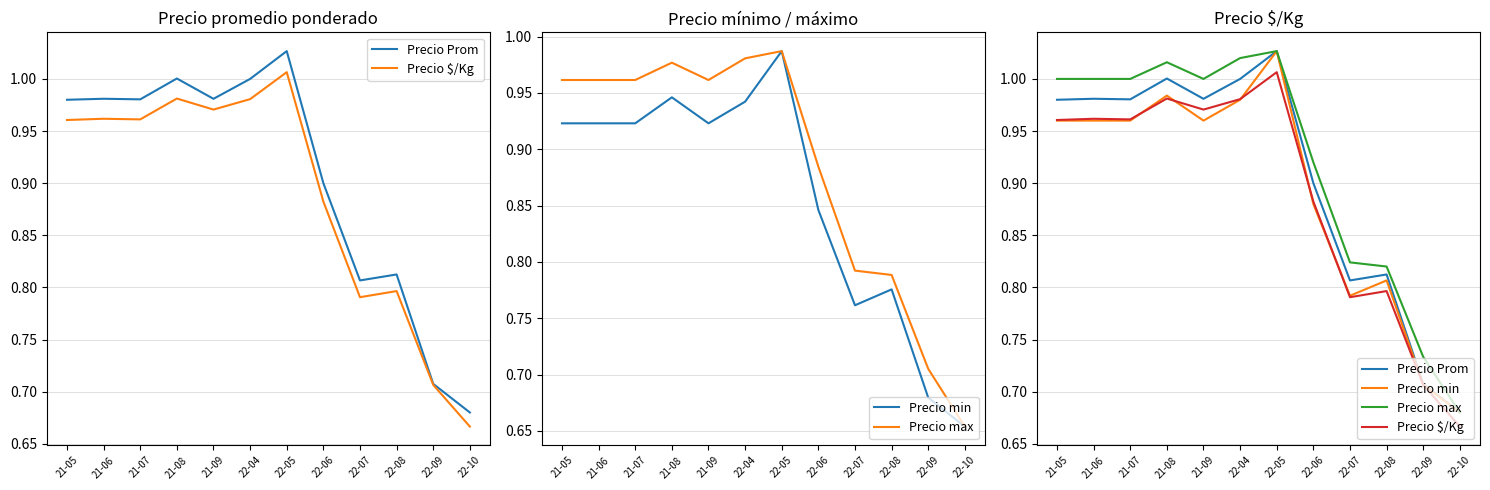

Which series has the largest total across all categories?

Precio max